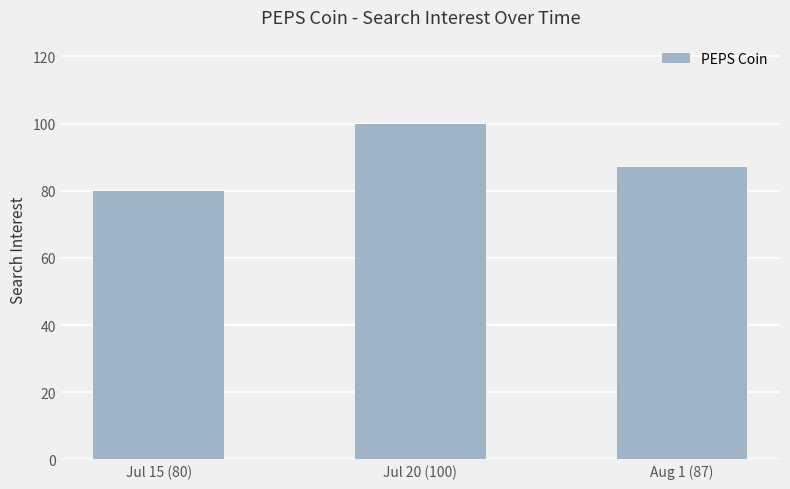

What is the ratio of the value at Jul 15 (80) to the value at Jul 20 (100)?

0.8